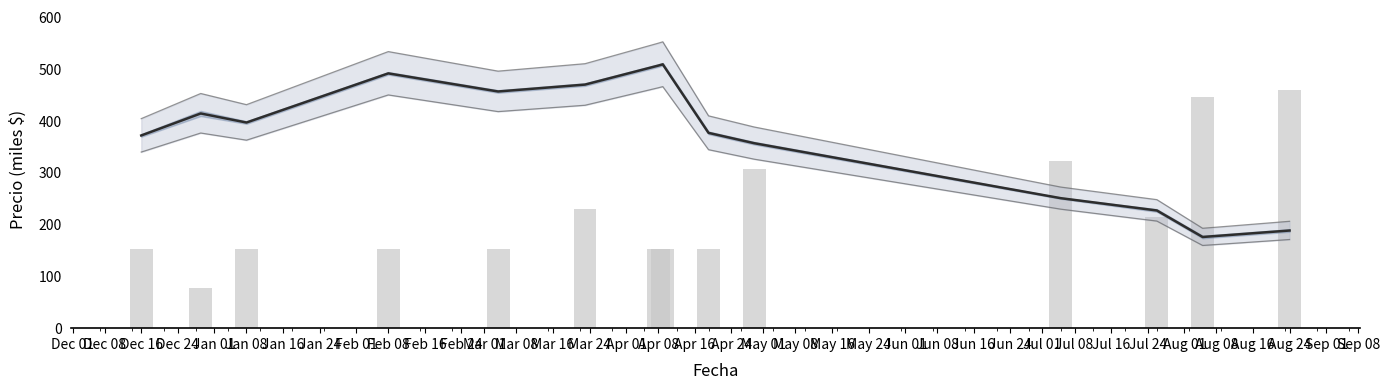

What is the sum of all Volumen values?

3136.5